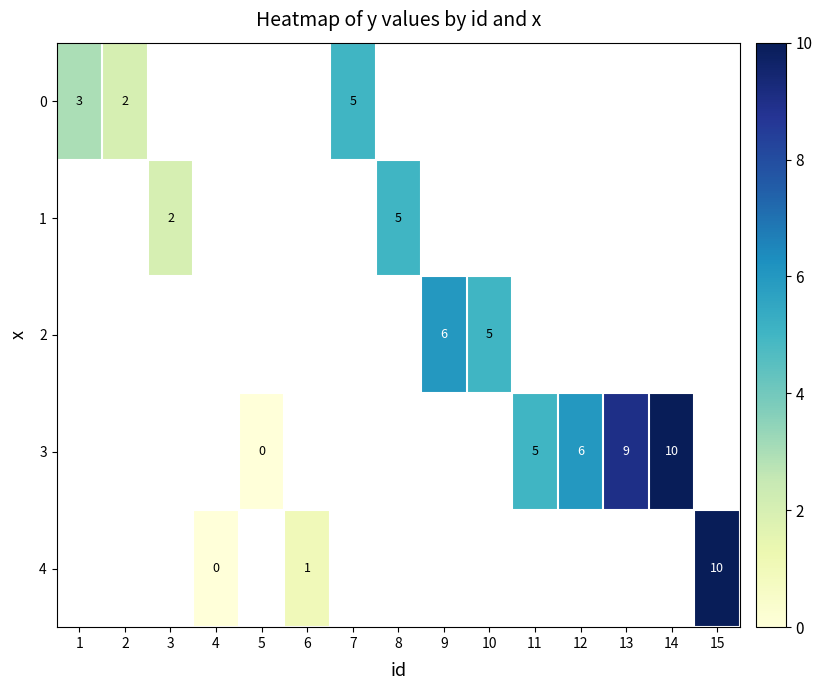

At how many categories does at least one series exceed 6?

3